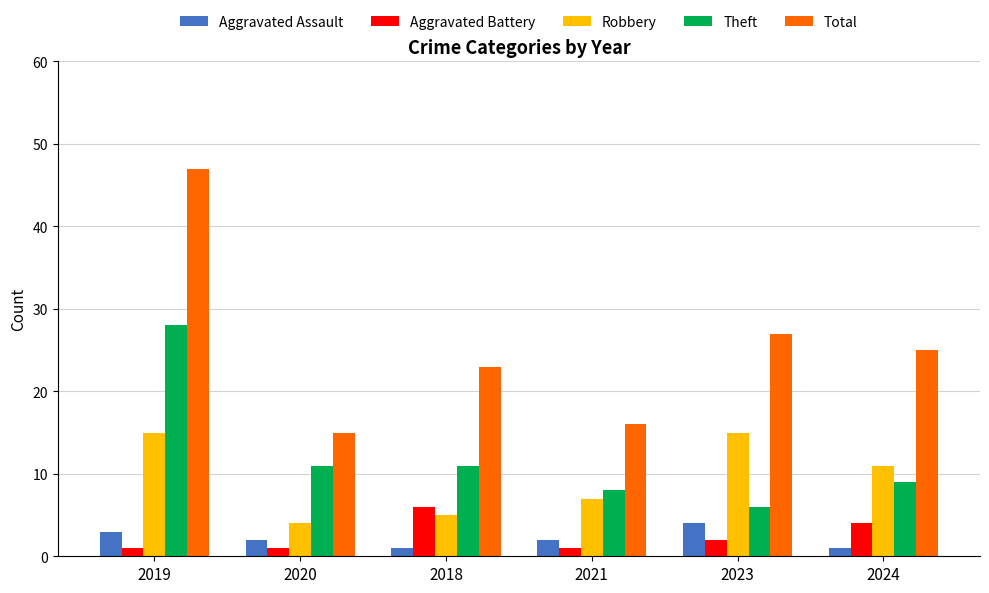

True or false: Theft has a value of 6 at 2023.

True